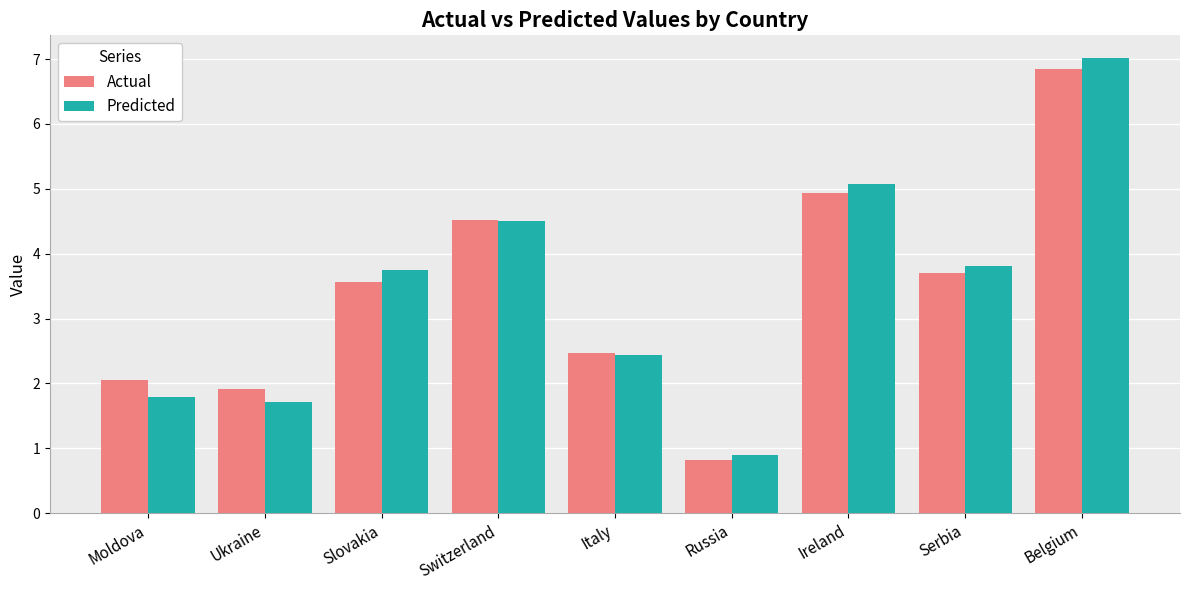

What are all the series names shown in the legend?

Actual, Predicted